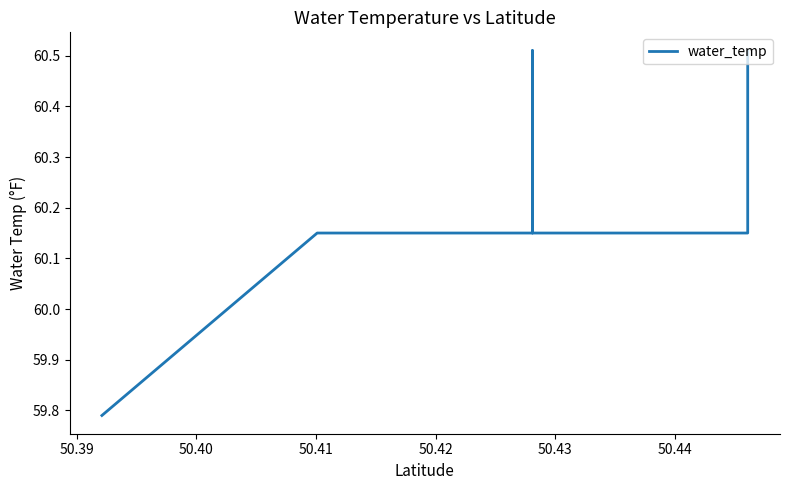

What position from the right is 50.42?

33